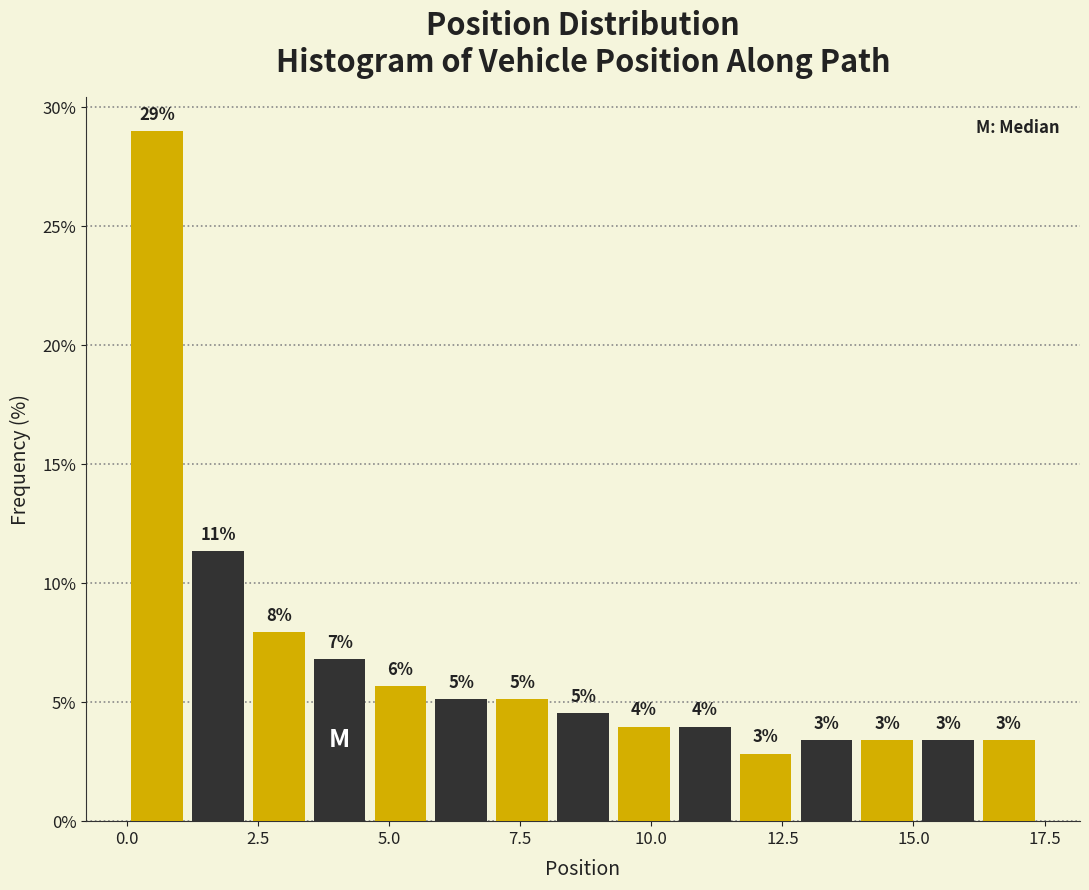

Around what value on the x-axis is the tallest bar? Give the approximate position of its centre, as read against the axis.

0.5